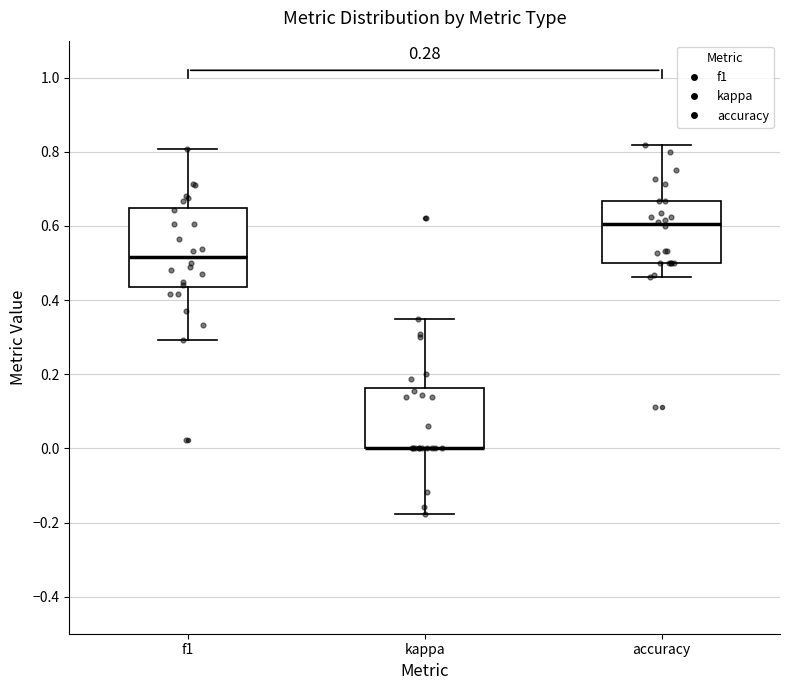

Comparing the boxes themselves (not the whiskers), which one is the tallest?

f1